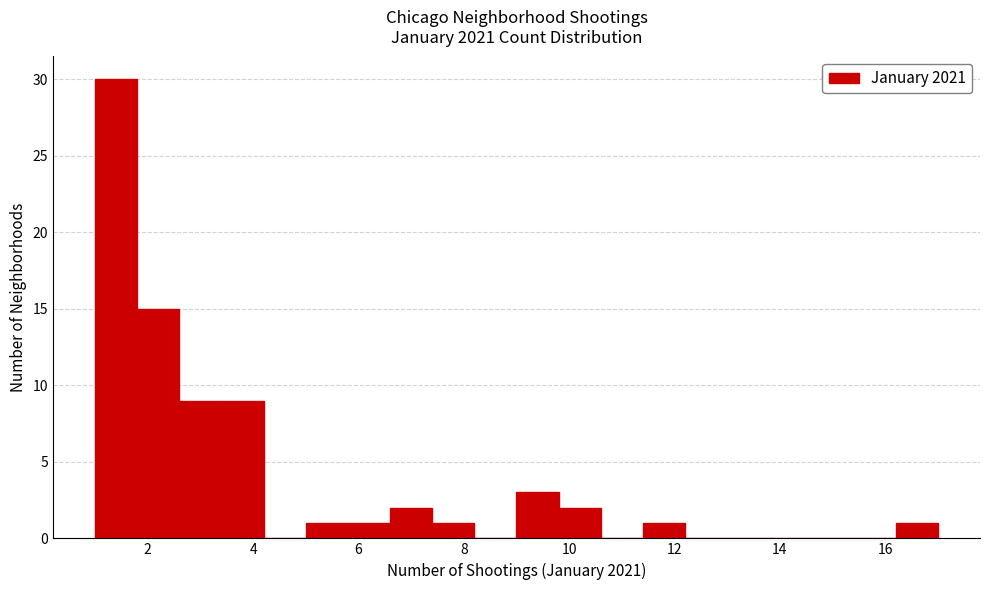

Which range on the x-axis has the tallest bar?

1.0 to 1.8